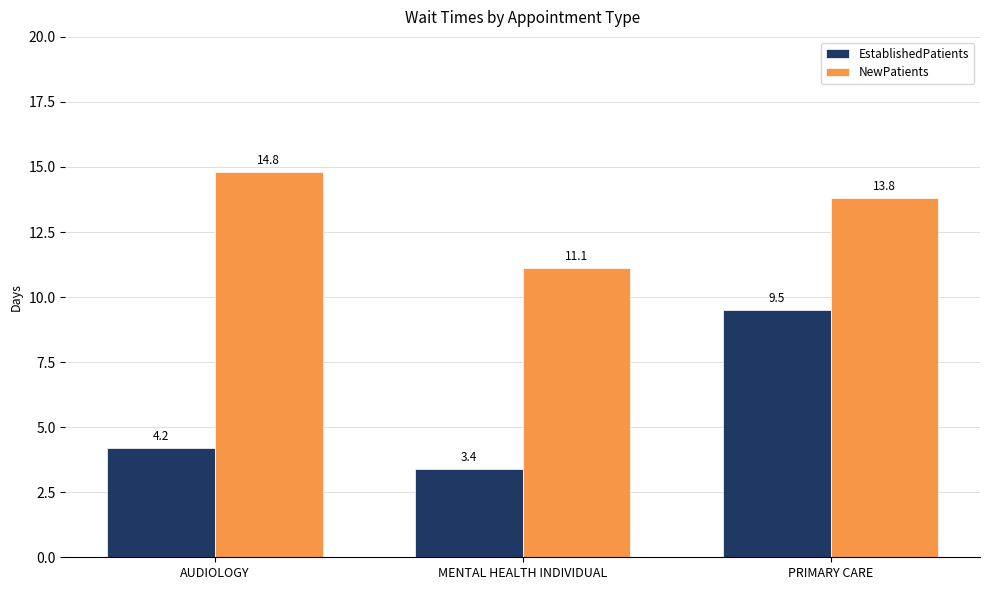

How many groups of bars are there?

3